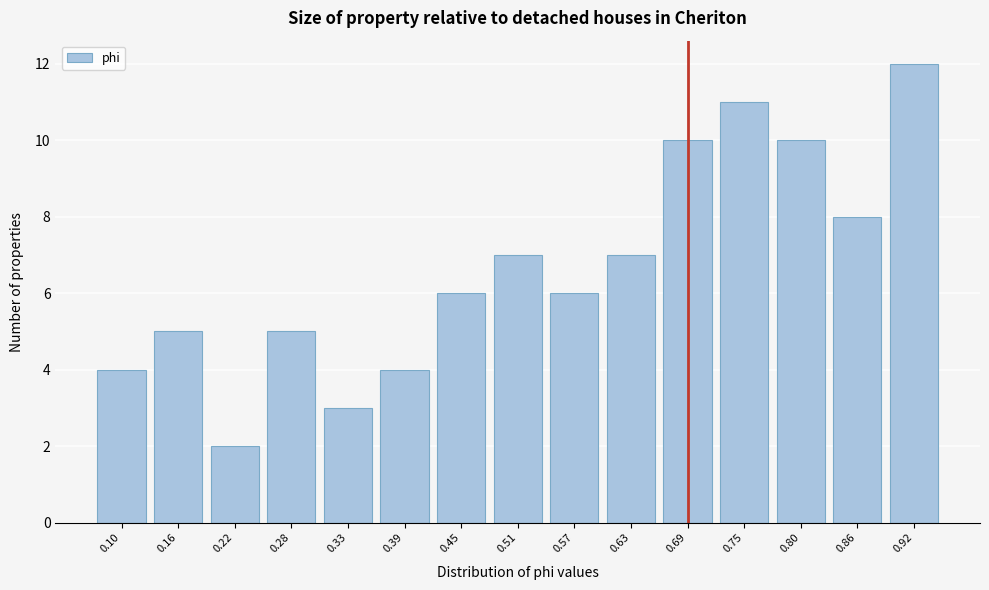

Reading left to right, what are all the values shown in this chart?

4	5	2	5	3	4	6	7	6	7	10	11	10	8	12